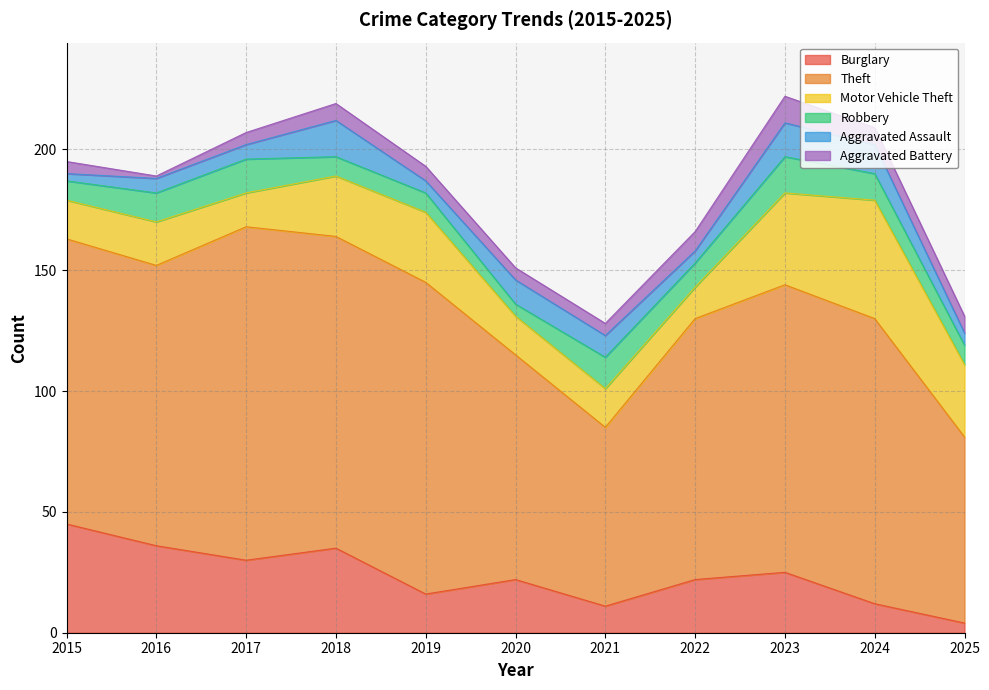

Where is the first local maximum for Theft?

2017